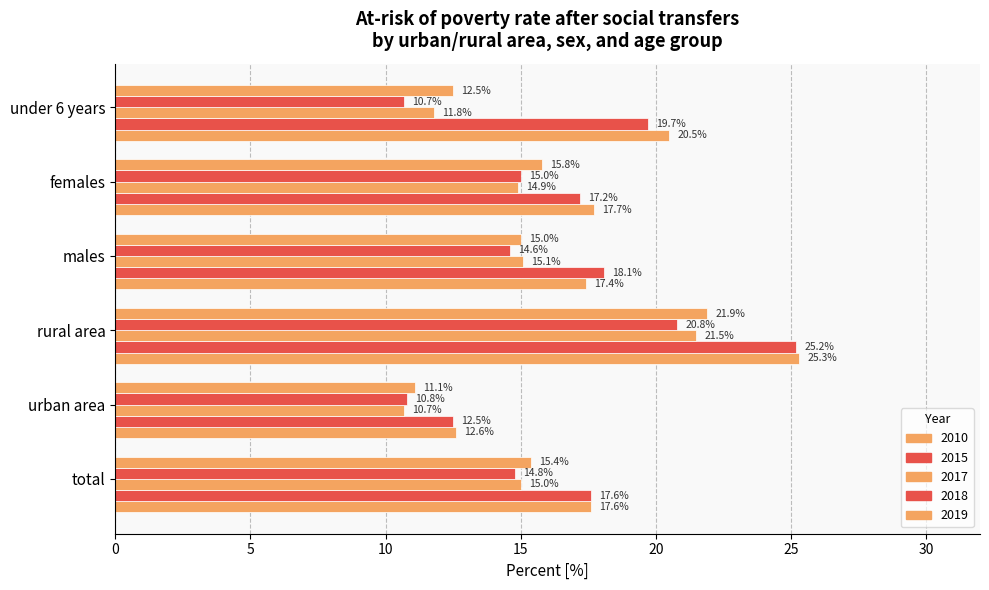

At which category does the chart reach its peak across all series?

rural area